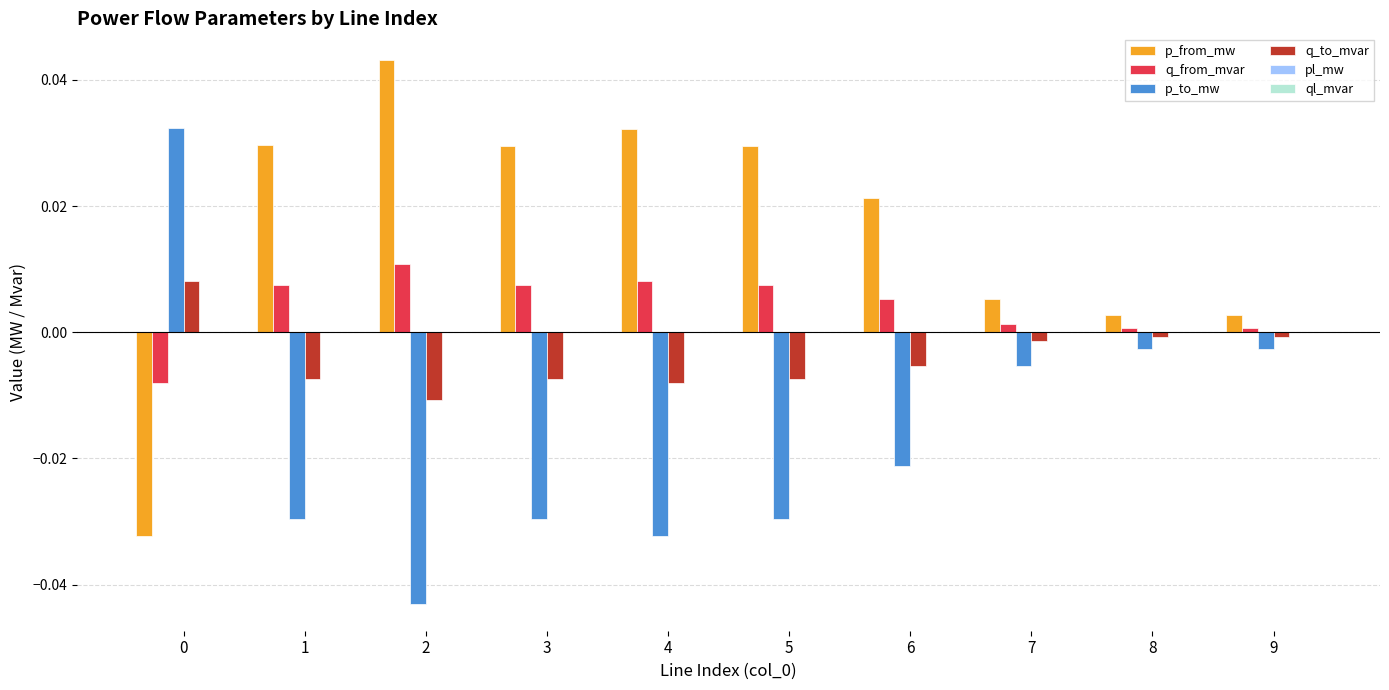

The value of p_from_mw at 8 is 0.0. True or false?

True